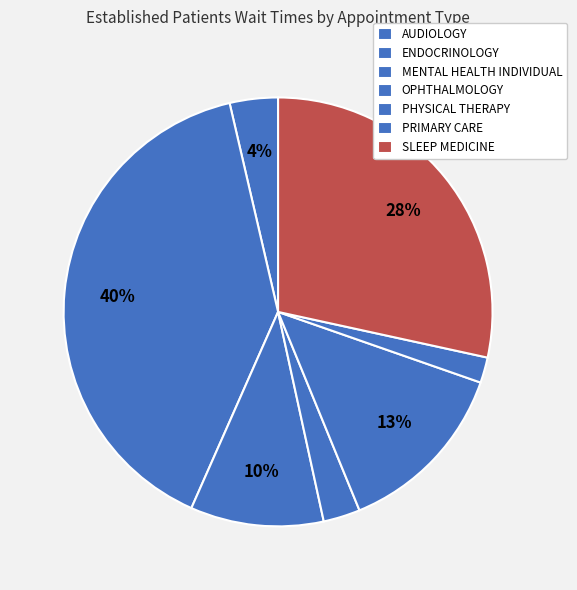

How many slices are in this pie chart?

7